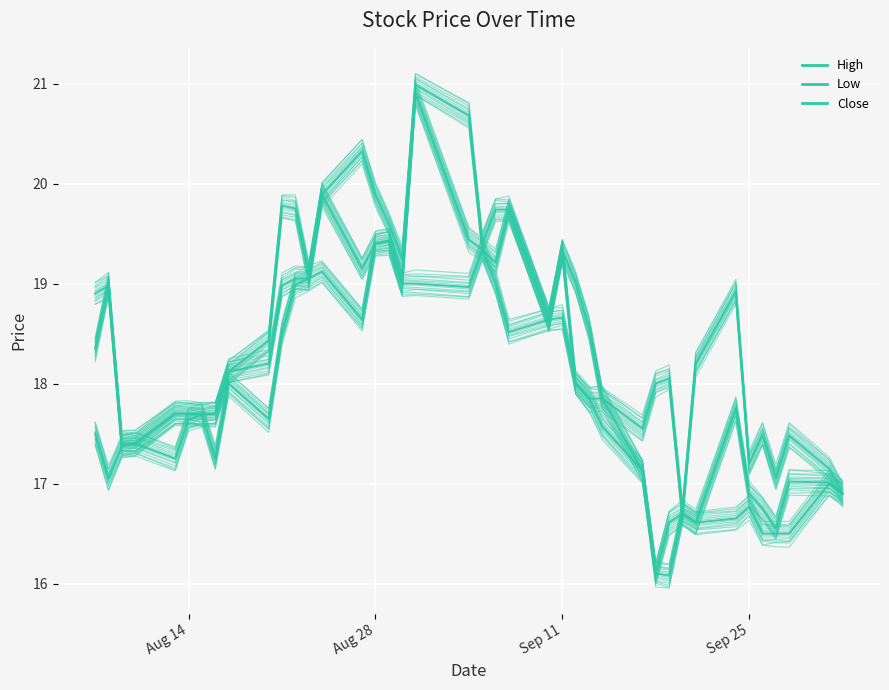

The value of High (mean) at 7 is 17.7. True or false?

True